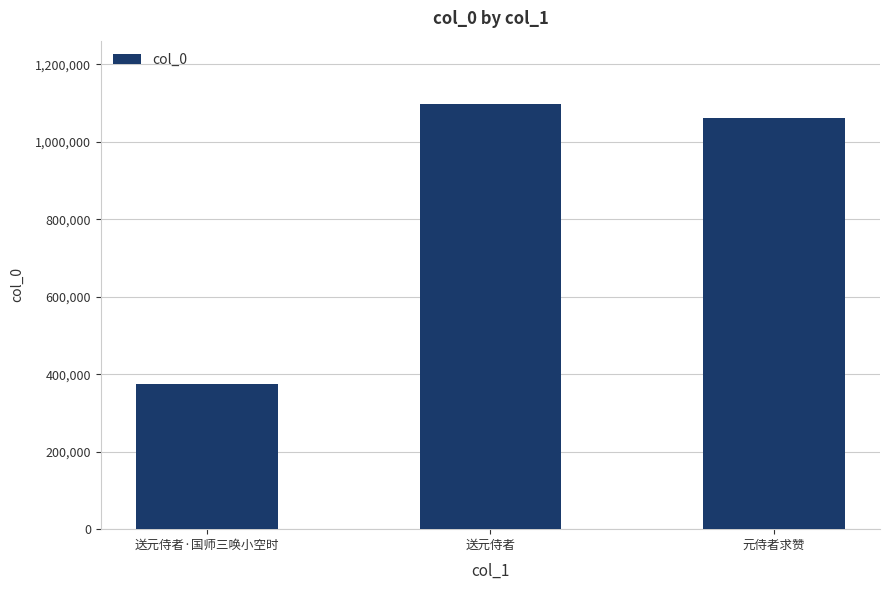

Which has a higher value, 送元侍者·国师三唤小空时 or 元侍者求赞?

元侍者求赞